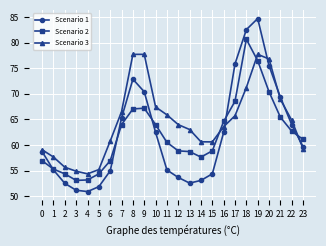

What are all the series names shown in the legend?

Scenario 1, Scenario 2, Scenario 3